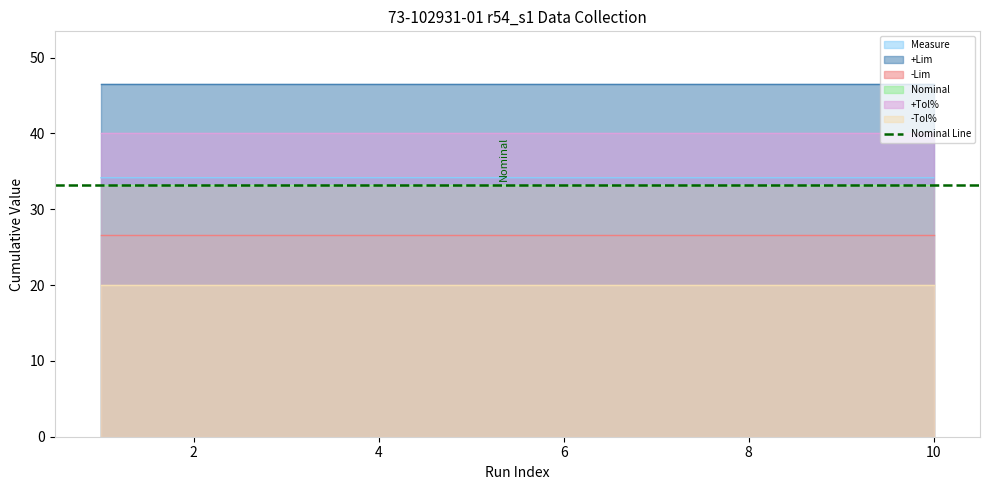

Read the -Lim value at 1.

26.6